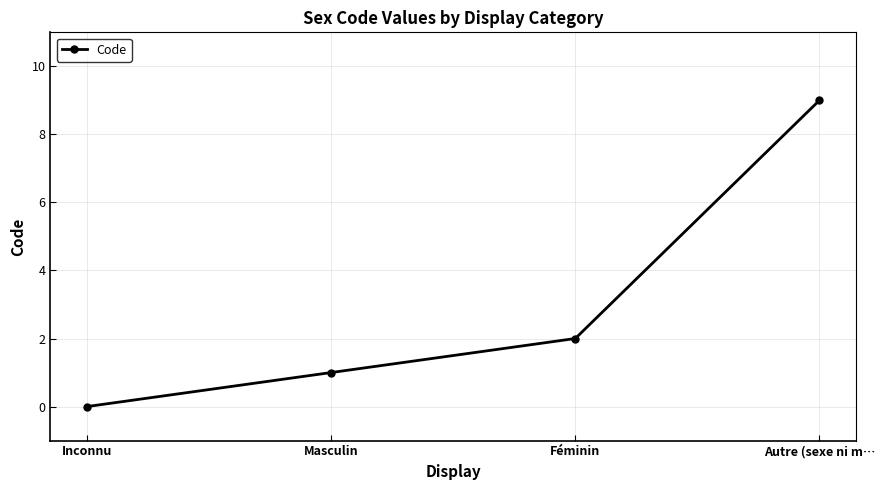

What is the difference between the maximum and minimum values?

9